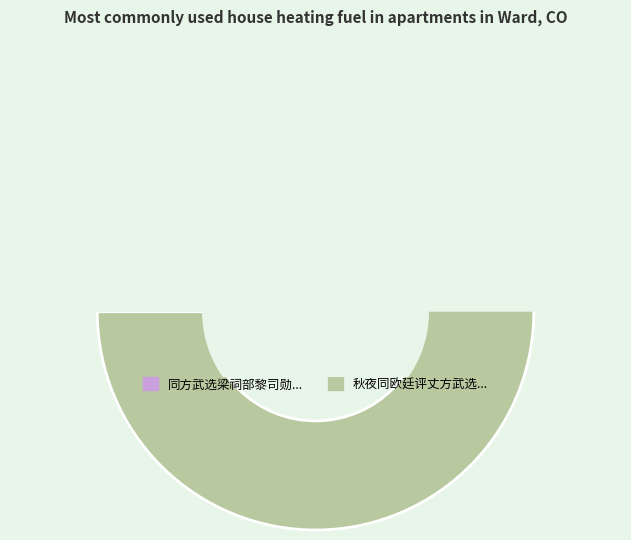

Which category has the biggest portion of the pie?

秋夜同欧廷评丈方武选年兄梁祠部舅氏过得金舍人宅得云字